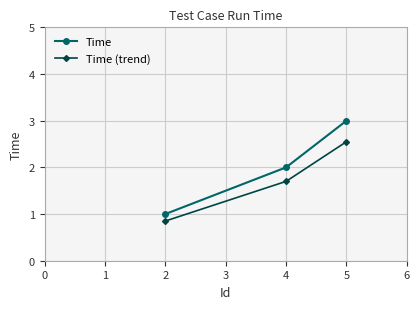

How many Time values are between 1 and 3?

3